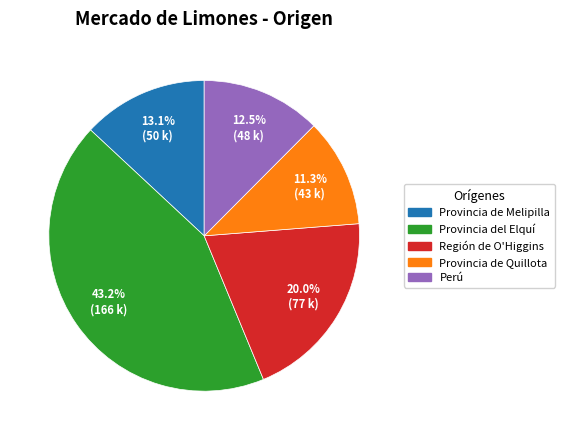

What percentage is the Provincia de Melipilla slice, to the nearest percent?

13%